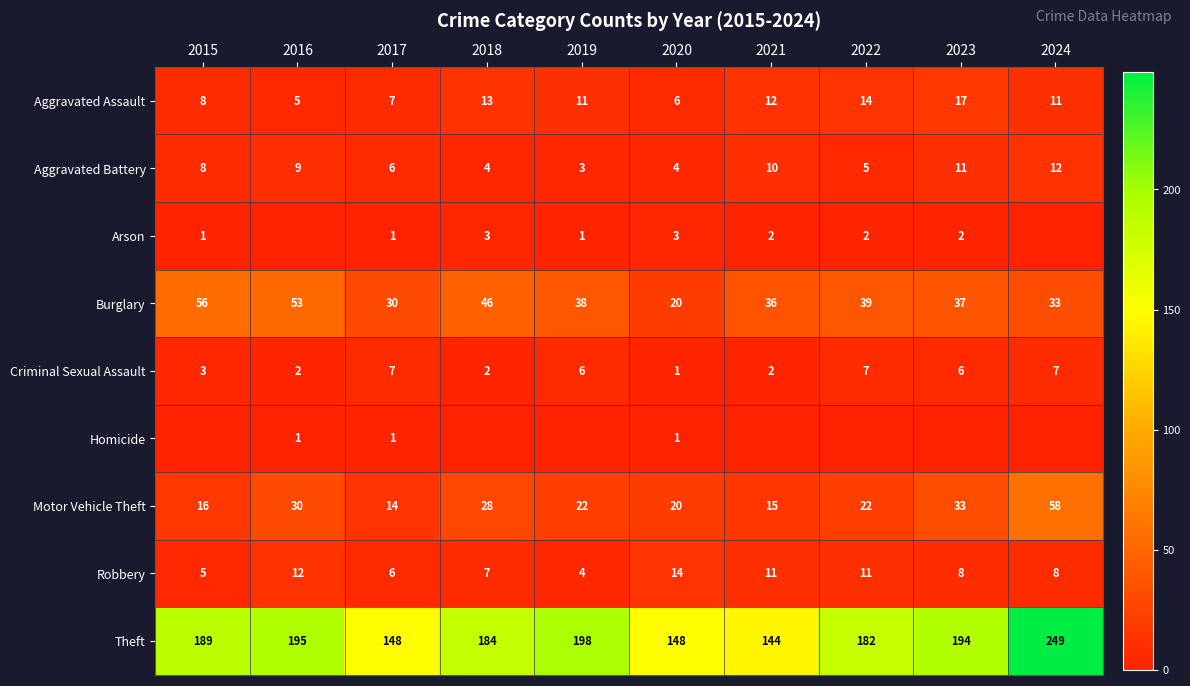

What is the total value across all series at 2017?

220